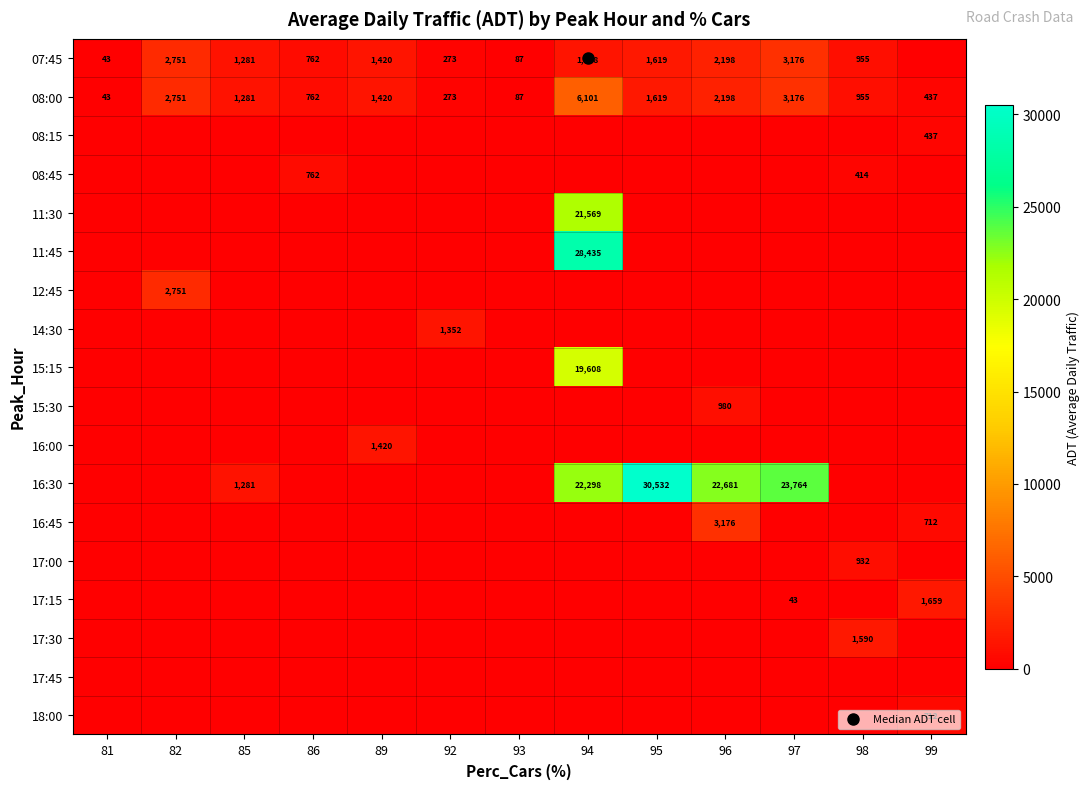

Which has a higher value, 95 or 89?

95